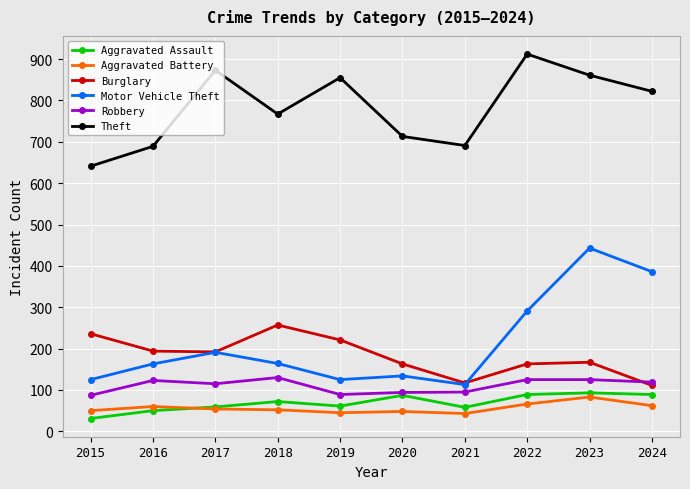

True or false: Theft and Robbery intersect in this chart.

False